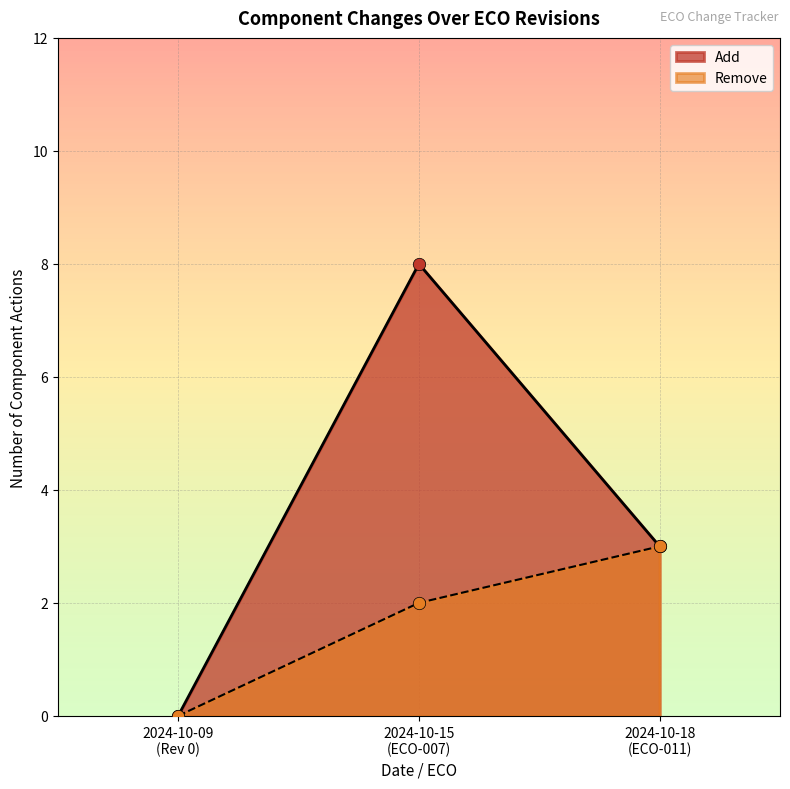

Which series has the largest total across all categories?

Add